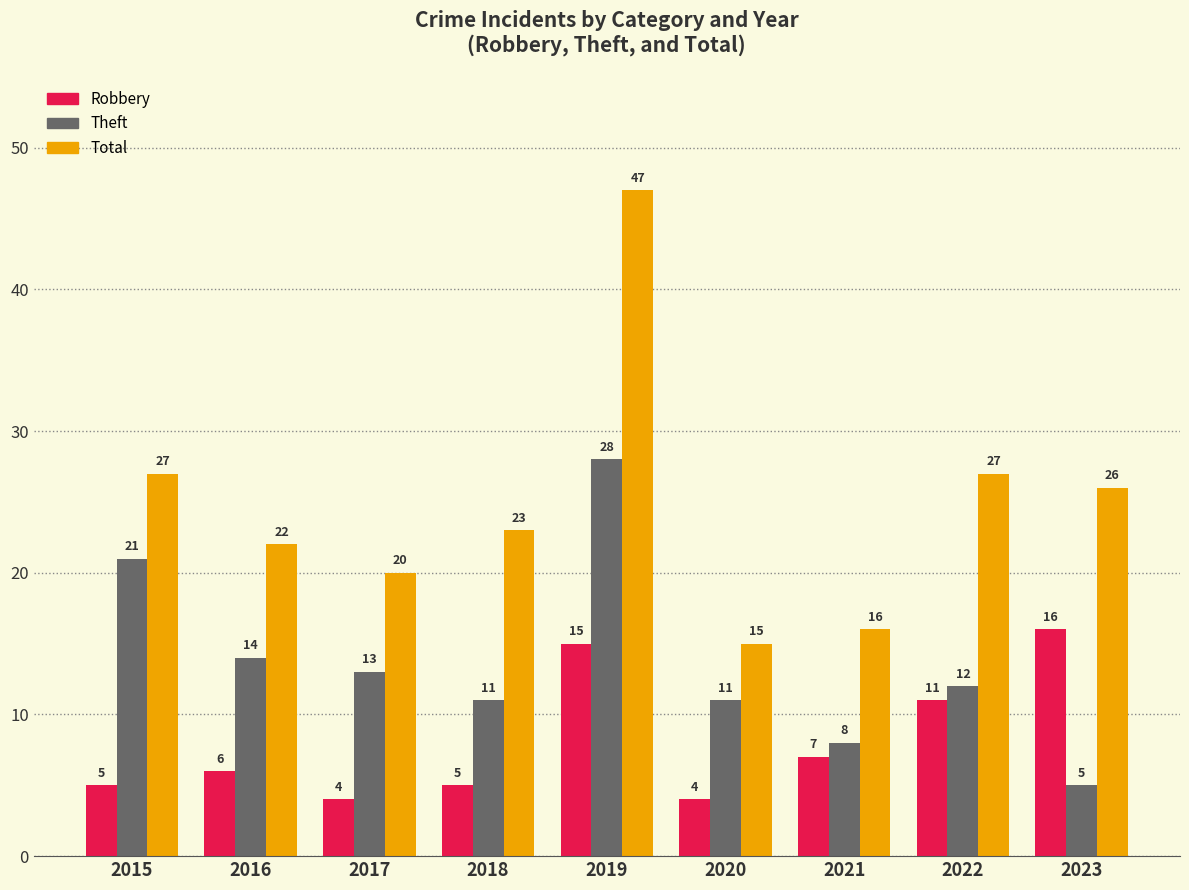

What is the lowest value of the Robbery series?

4